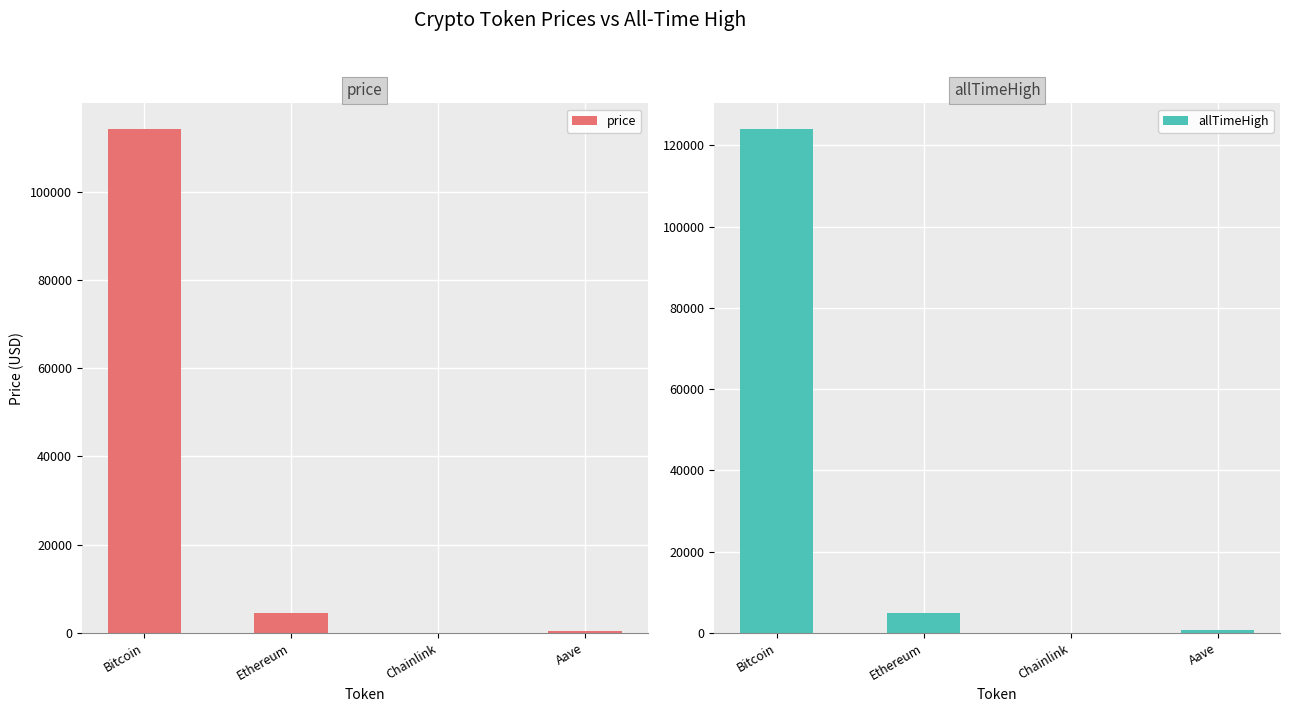

What is the difference between the highest and lowest values at Bitcoin?

9849.0